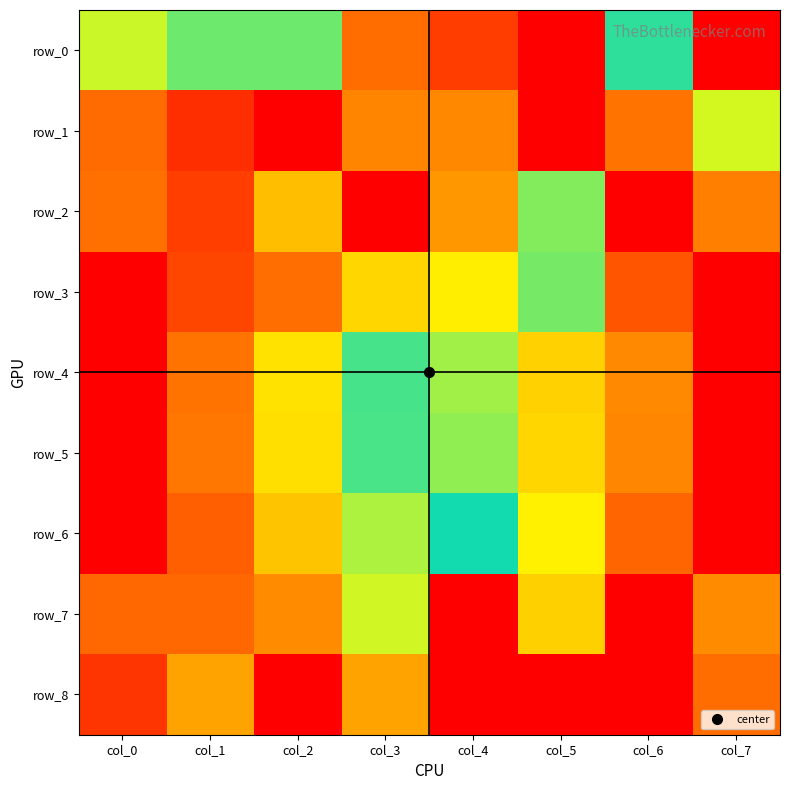

What is the greatest value displayed?

1.0